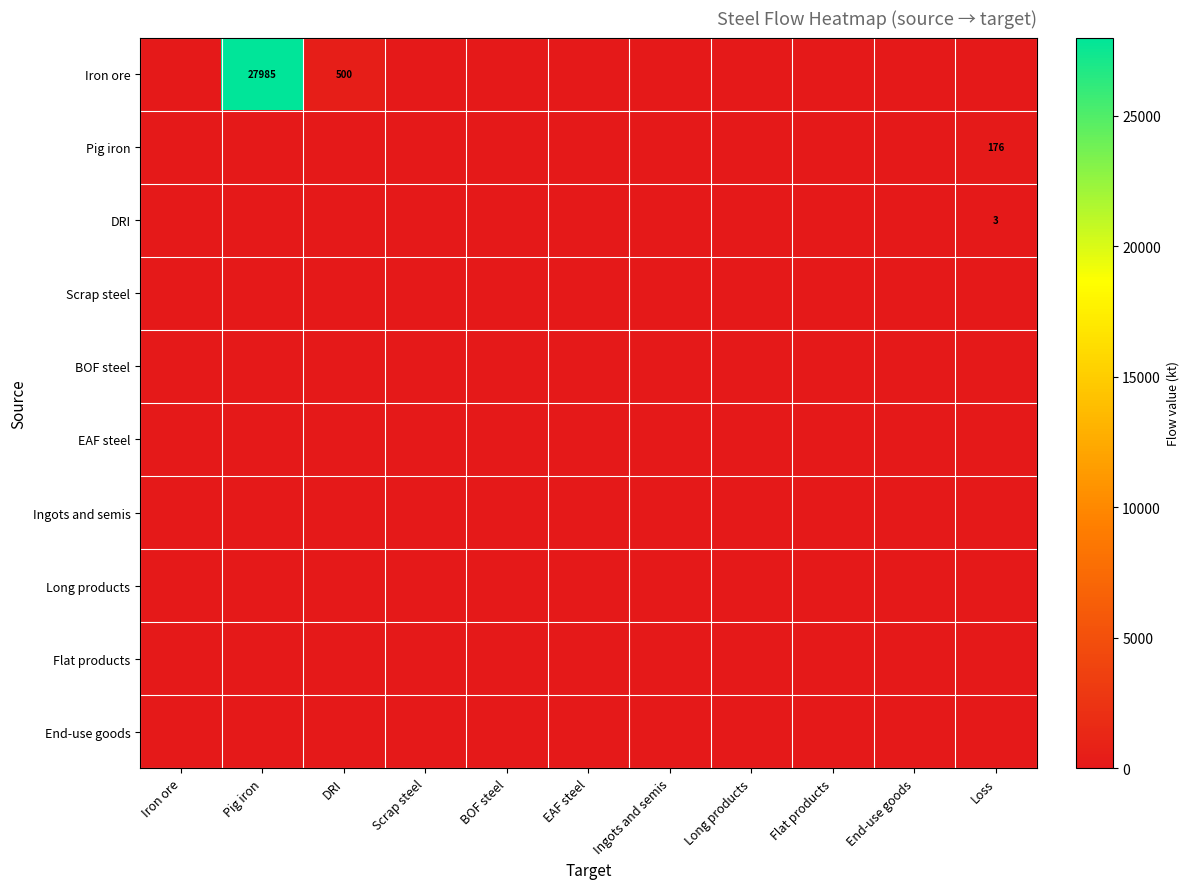

True or false: Pig iron has a value of 176 at Loss.

True